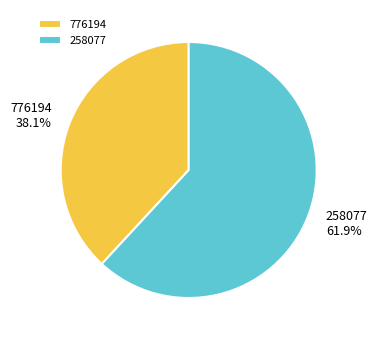

To the nearest percent, what is the difference between the 776194 and 258077 slice percentages?

24%